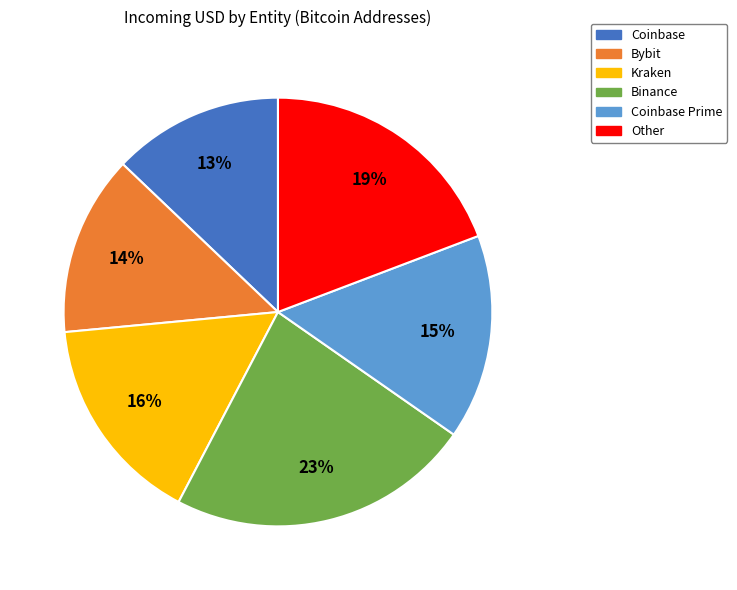

To the nearest percent, what portion does Coinbase represent?

13%